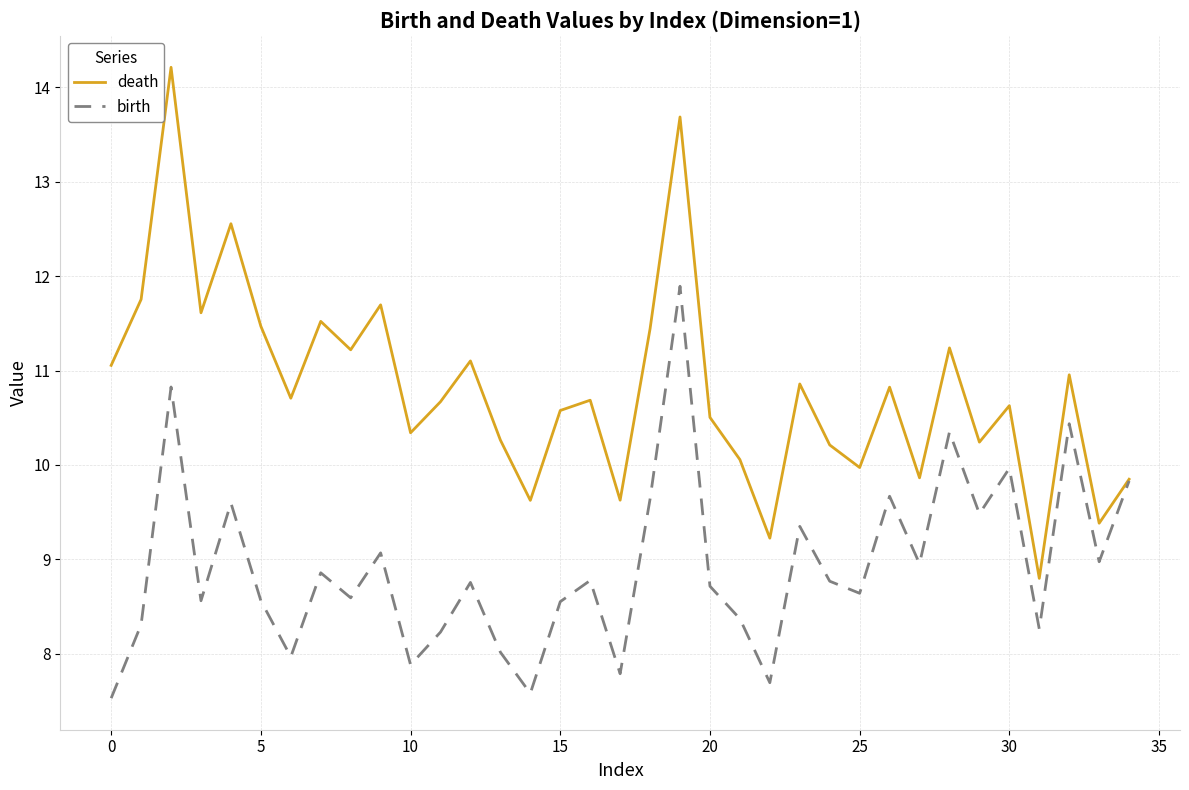

Which series has the largest total across all categories?

death